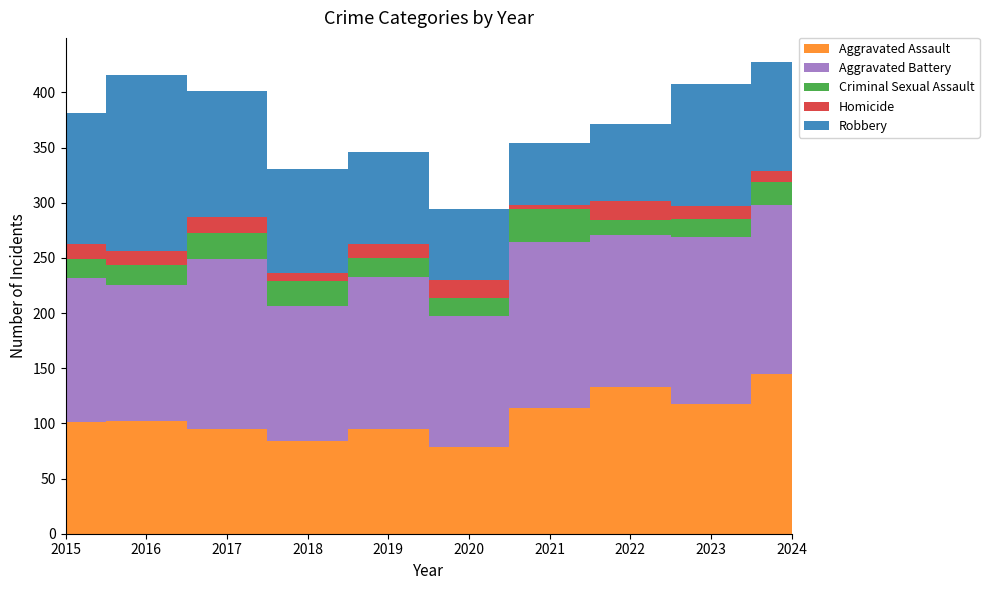

Reading right to left, extract all data points from this chart.

Aggravated Assault: 2024=145	2023=118	2022=133	2021=114	2020=79	2019=95	2018=84	2017=95	2016=102	2015=101
Aggravated Battery: 2024=153	2023=151	2022=138	2021=150	2020=118	2019=138	2018=122	2017=154	2016=123	2015=131
Criminal Sexual Assault: 2024=21	2023=16	2022=13	2021=30	2020=17	2019=17	2018=23	2017=24	2016=19	2015=17
Homicide: 2024=10	2023=12	2022=18	2021=4	2020=16	2019=13	2018=7	2017=14	2016=12	2015=14
Robbery: 2024=99	2023=111	2022=69	2021=56	2020=64	2019=83	2018=95	2017=114	2016=160	2015=118